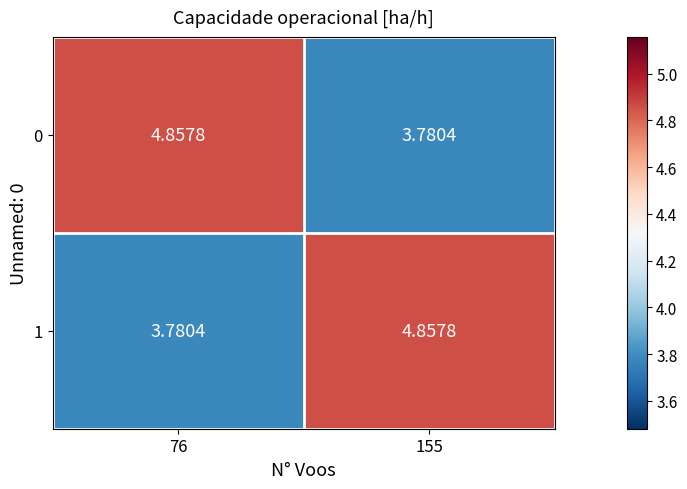

At 76, list the series in order from largest to smallest.

0, 1